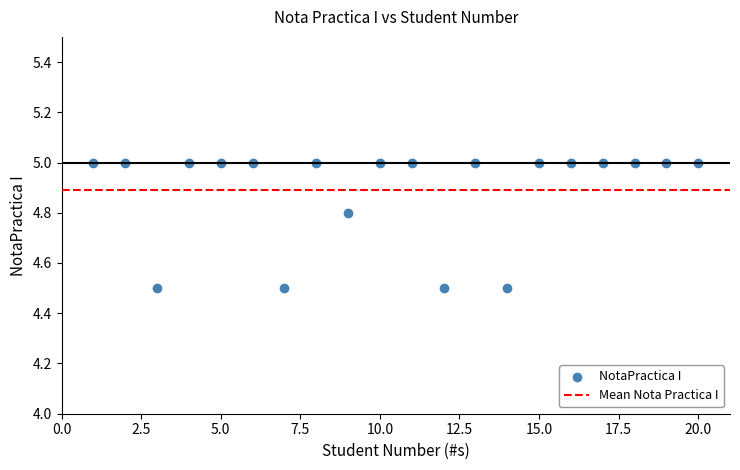

What is the range of Y values (max minus min)?

0.5